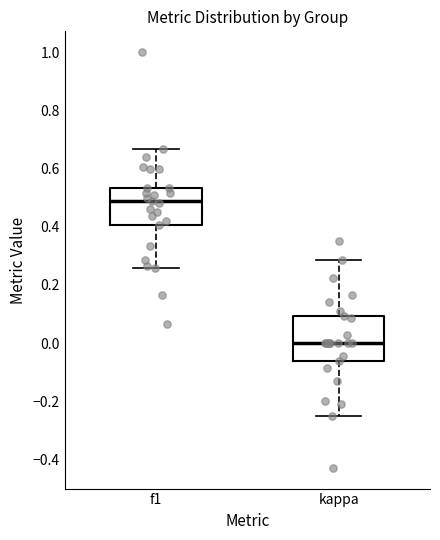

Reading left to right, transcribe this box plot: for each box, give where its median line is, the range the box spans, and where its two whiskers end, as read against the y-axis. The values are not printed on the chart, so give them approximately, as read against the axis.

f1: median 0.48, box 0.40 to 0.54, whiskers 0.26 to 0.66
kappa: median 0.00, box -0.06 to 0.10, whiskers -0.24 to 0.28